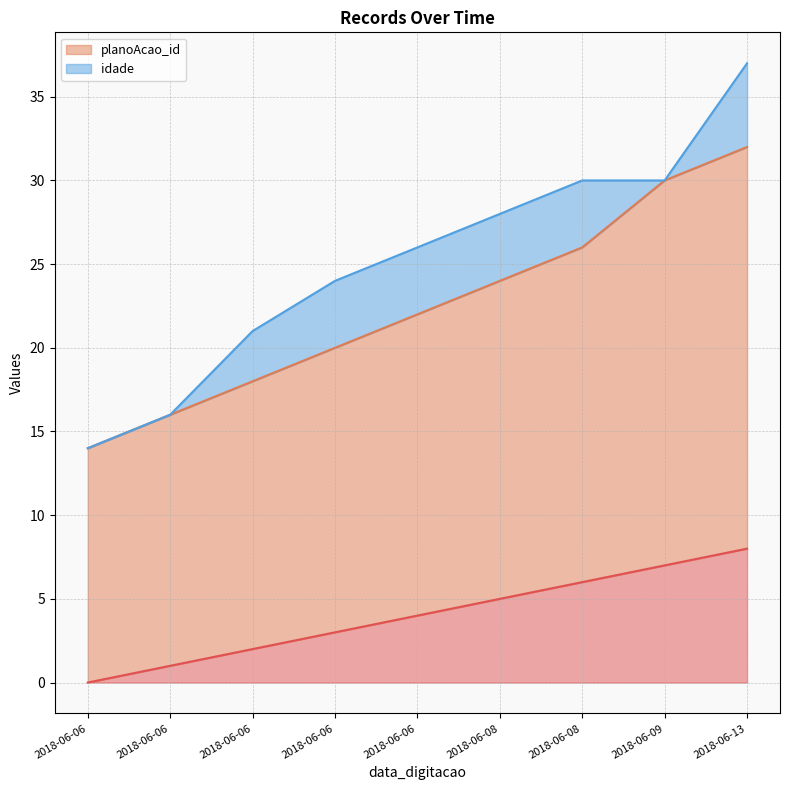

What is the maximum value for _NúmLinha?

8